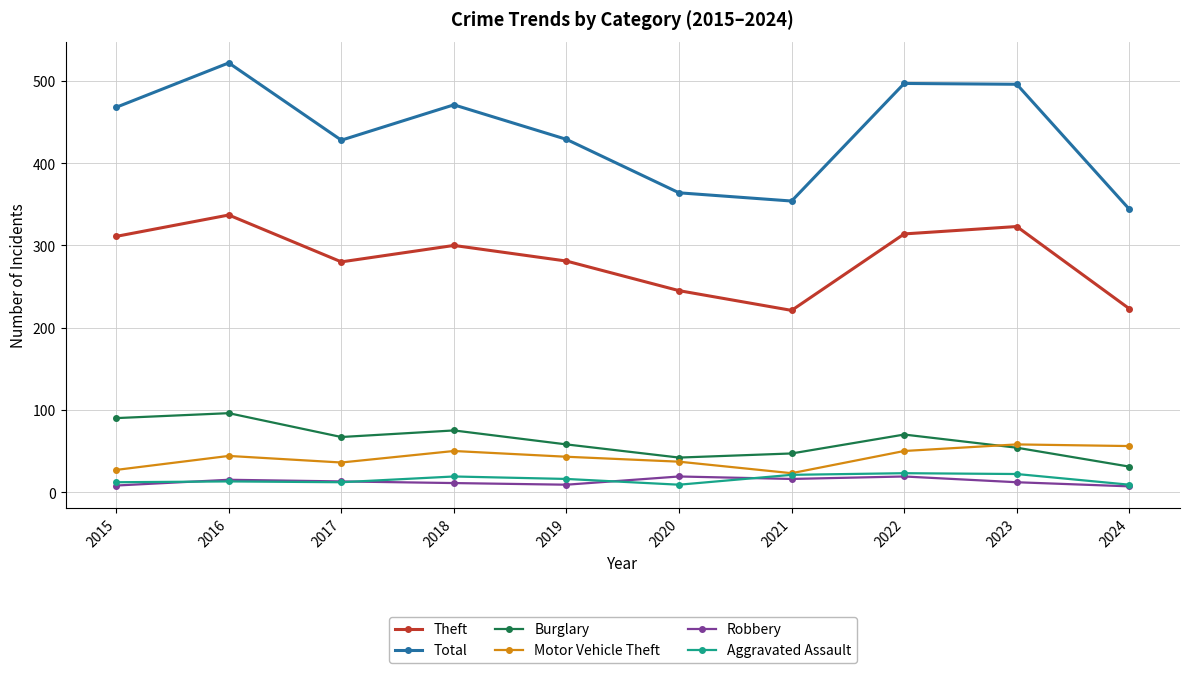

What is the total value across all series at 2021?

682